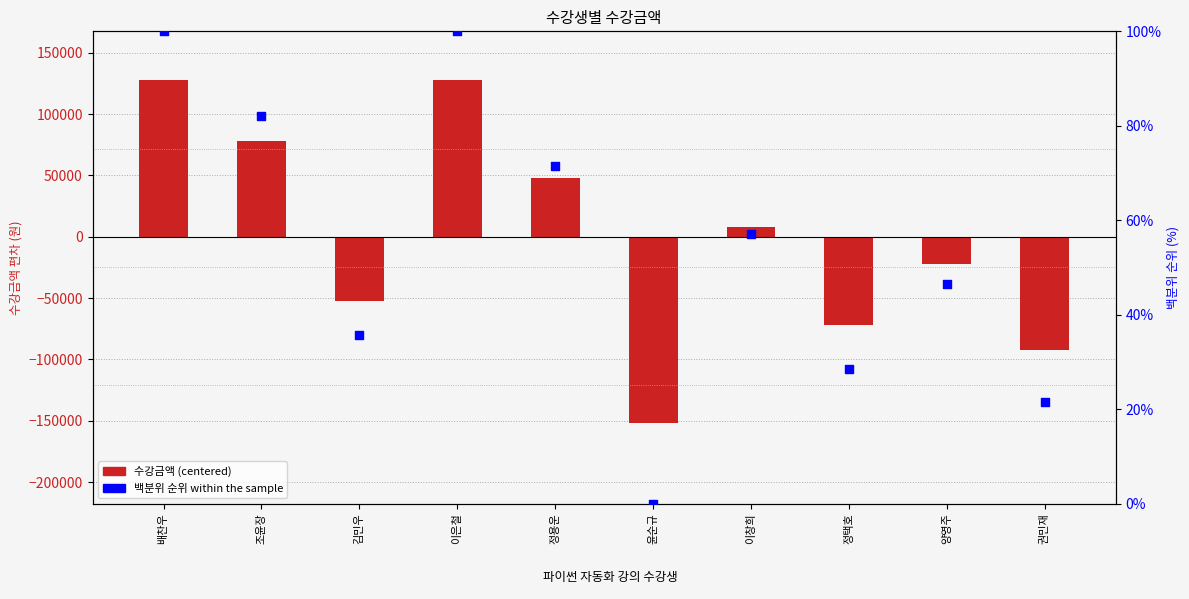

Which series contains the lowest Y value?

수강금액 (centered)